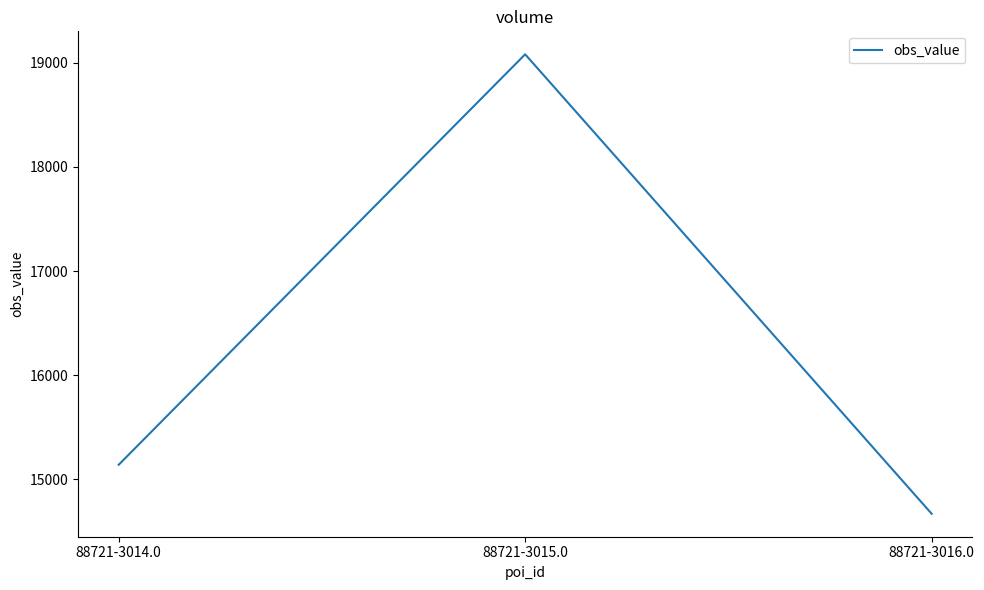

Rank the categories by value from lowest to highest.

88721-3016.0, 88721-3014.0, 88721-3015.0